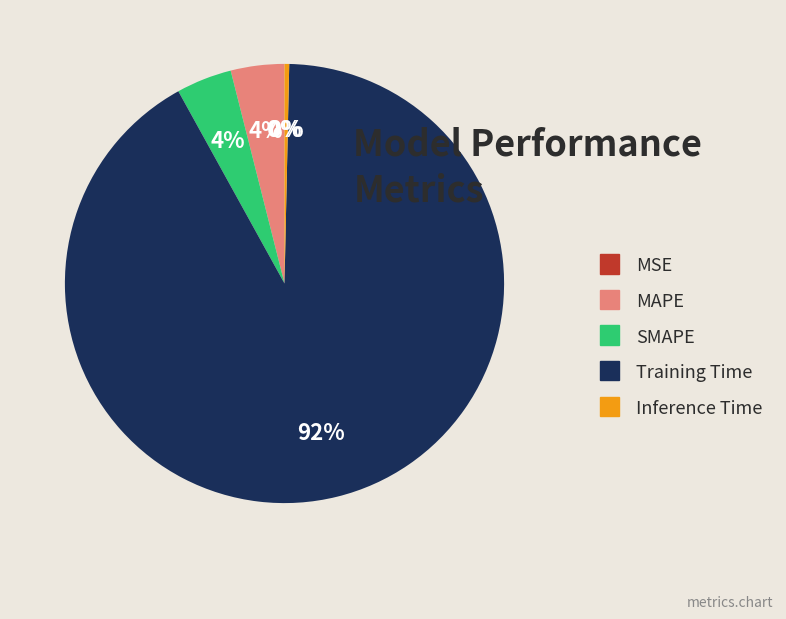

What is the largest slice in the pie chart?

Training Time